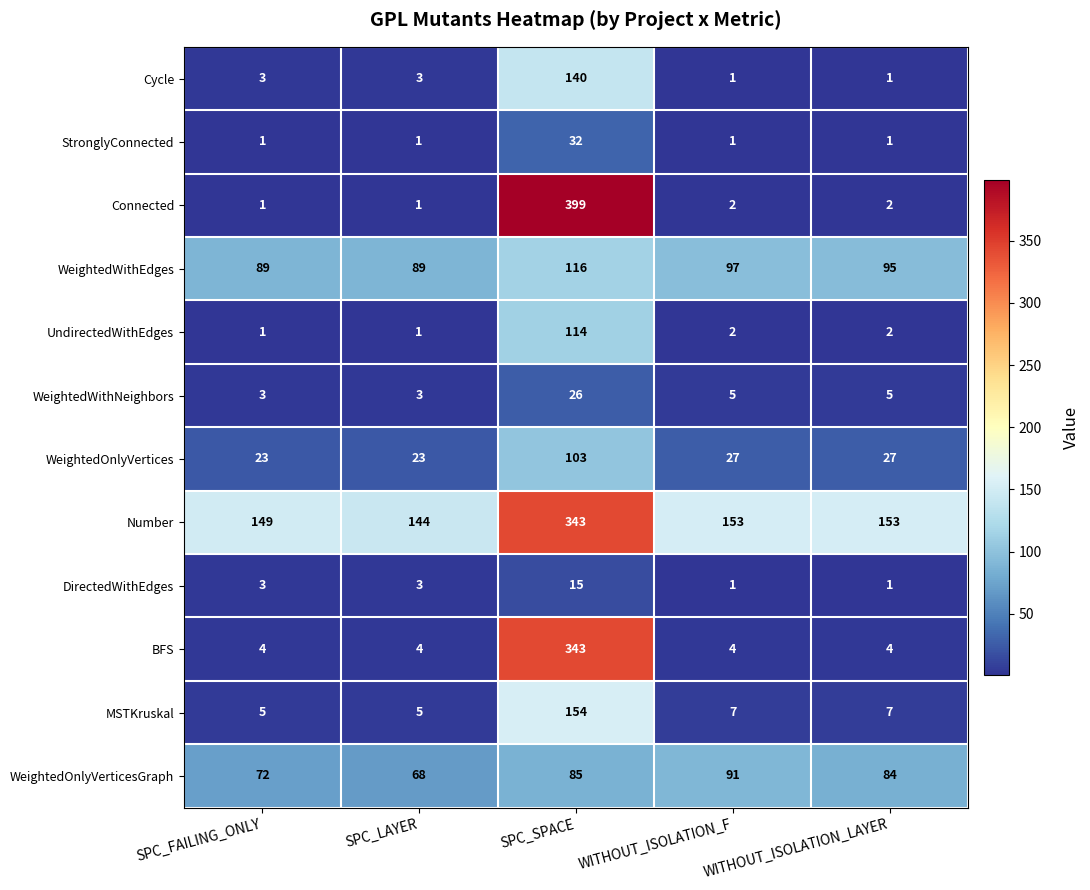

Is it true that Number equals 47 at SPC_FAILING_ONLY?

False